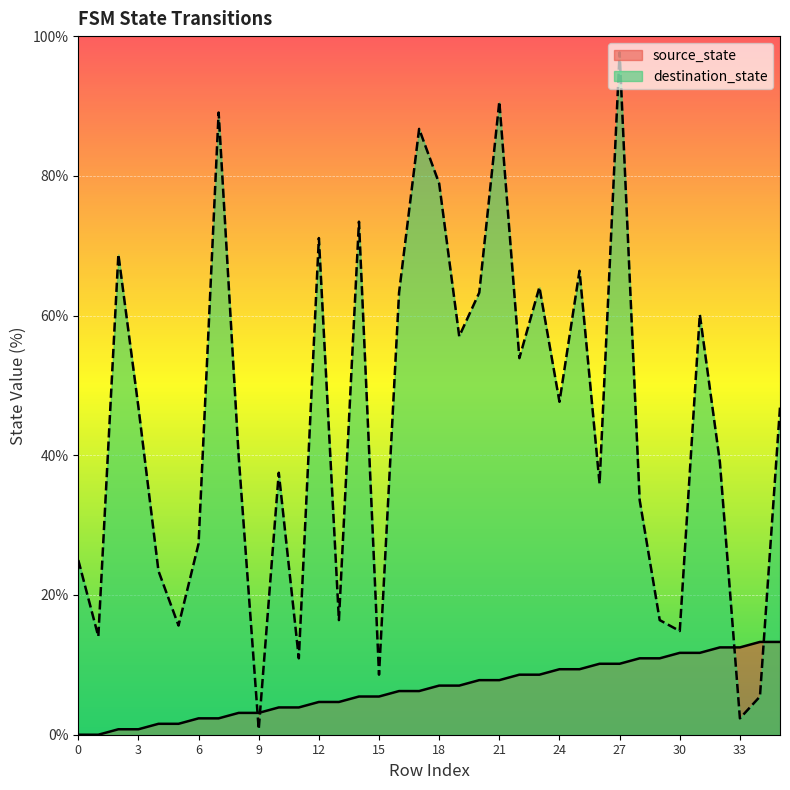

Which label corresponds to the largest value in the chart?

27